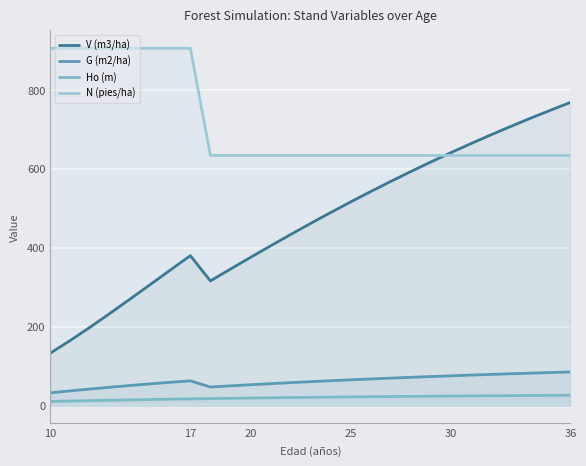

What are all the series names shown in the legend?

V (m3/ha), G (m2/ha), Ho (m), N (pies/ha)